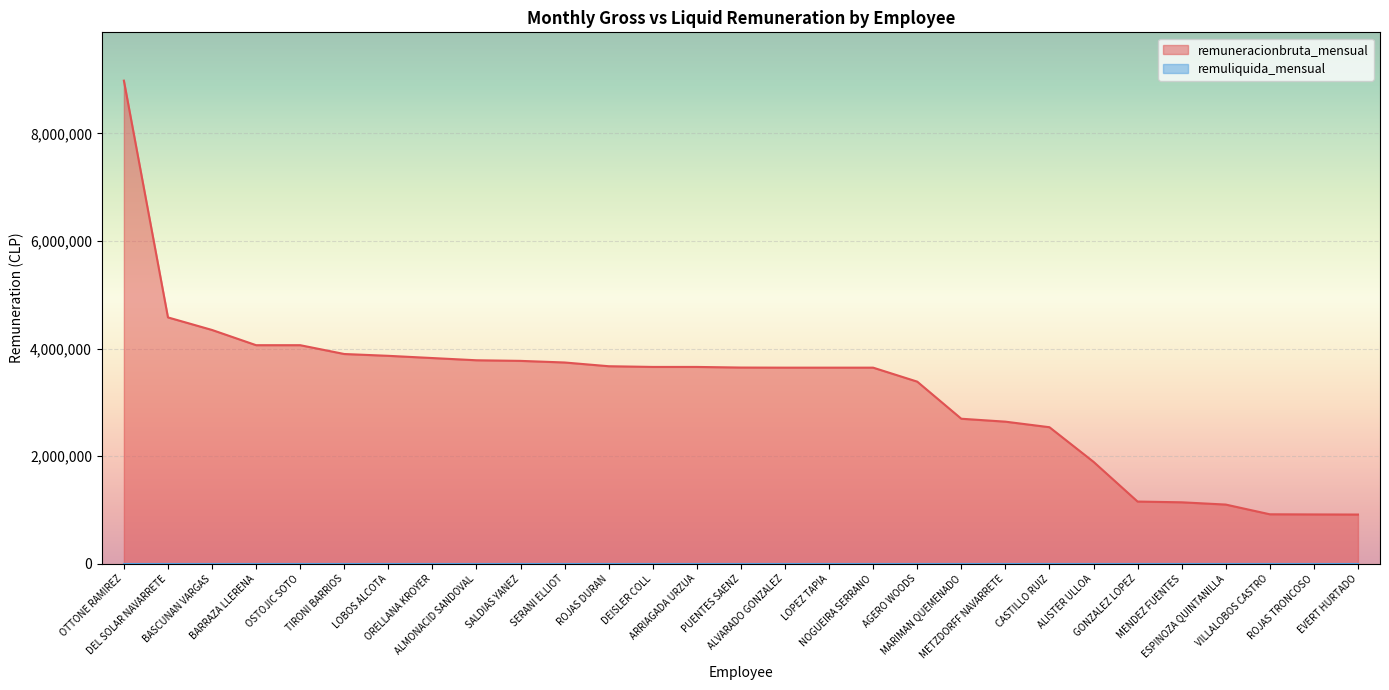

Does the chart display data point markers on the line(s)?

No